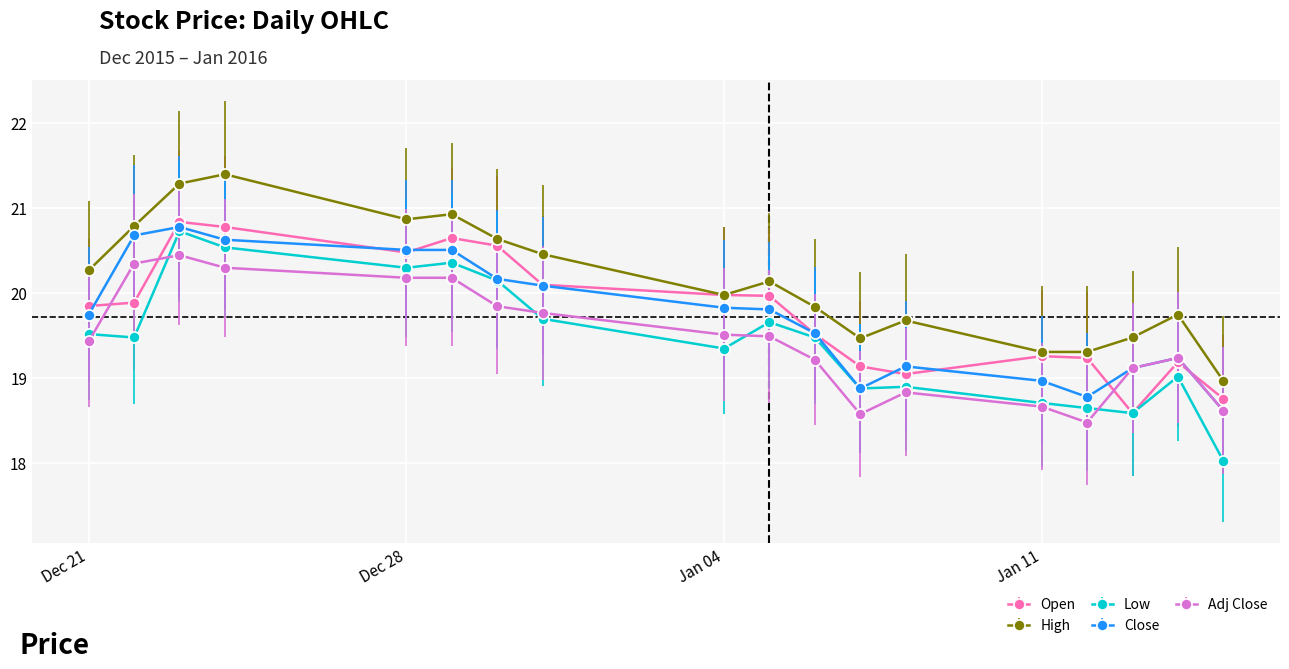

What is the smallest value displayed?

18.0